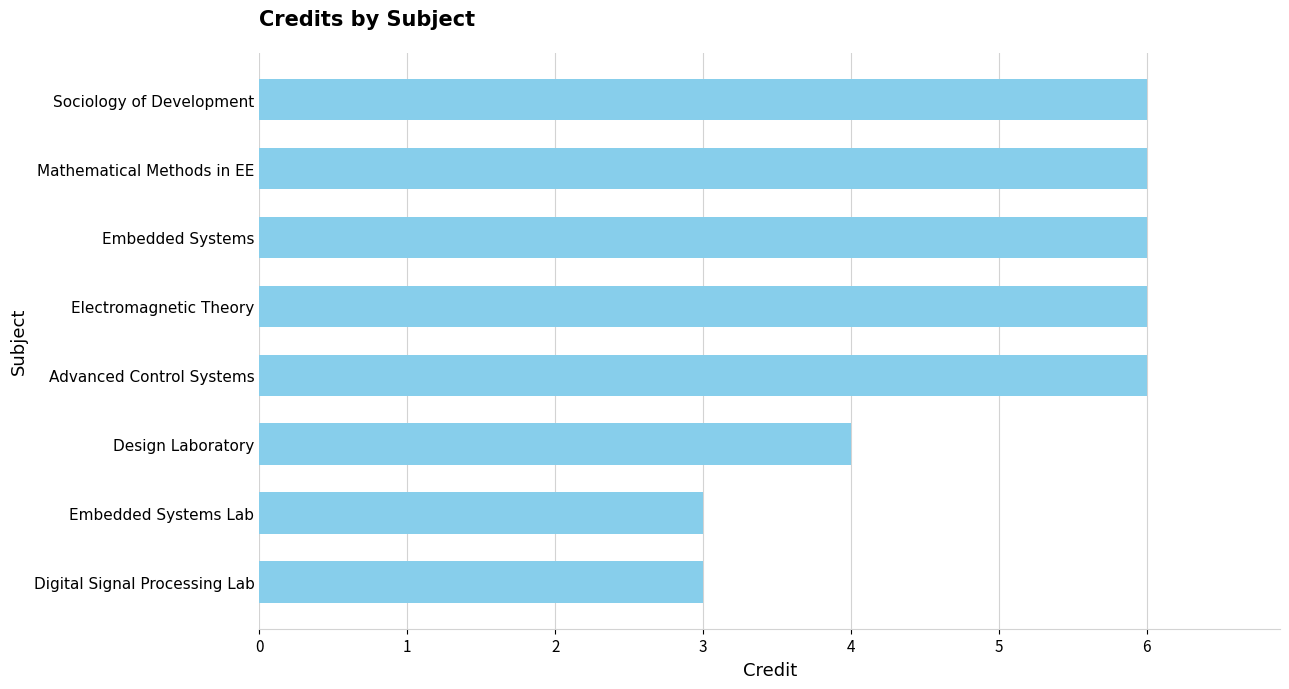

Reading top to bottom, extract all data points from this chart.

6	6	6	6	6	4	3	3